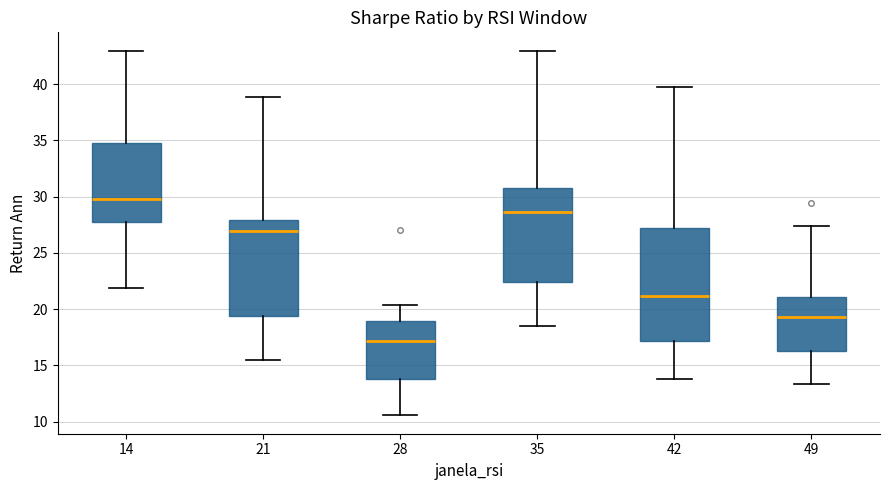

Where does the upper whisker of the box at x = 21 end on the y-axis? The values are not printed on the chart, so give them approximately, as read against the axis.

39.0